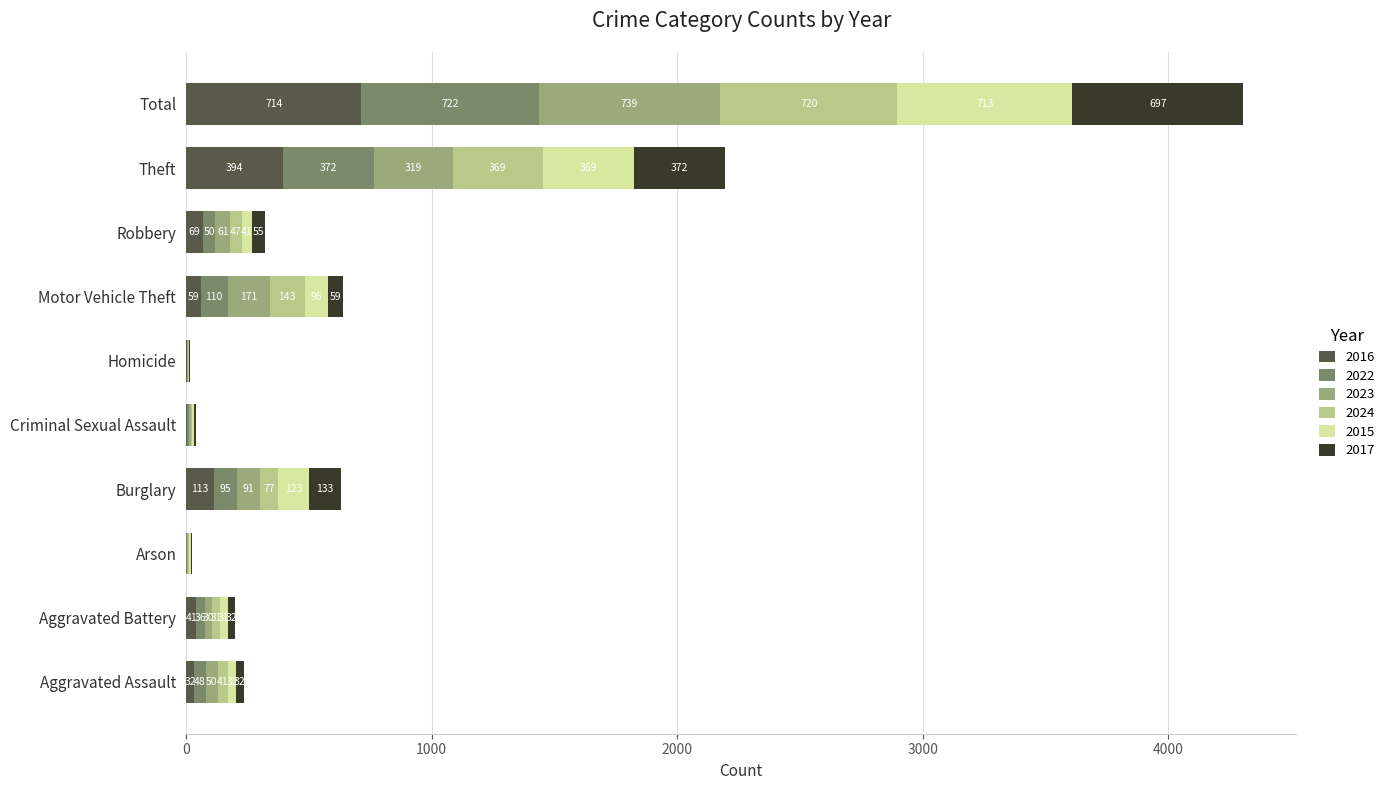

What is the total value across all series at Theft?

2195